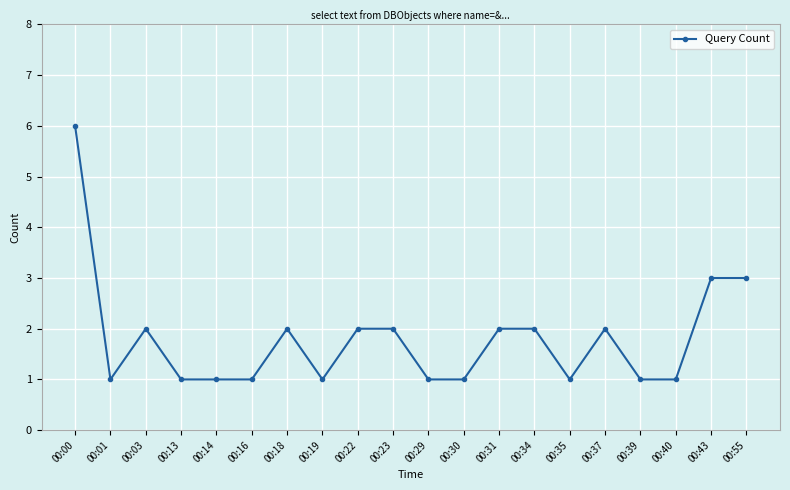

Approximately how many times larger is the value at 00:55 compared to 00:40?

3.0